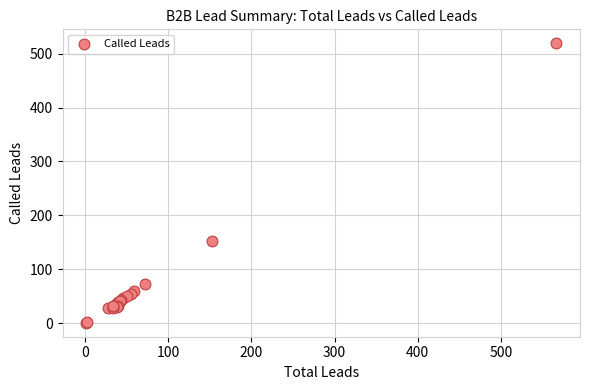

What Y value in the scatter plot is closest to 260?

152